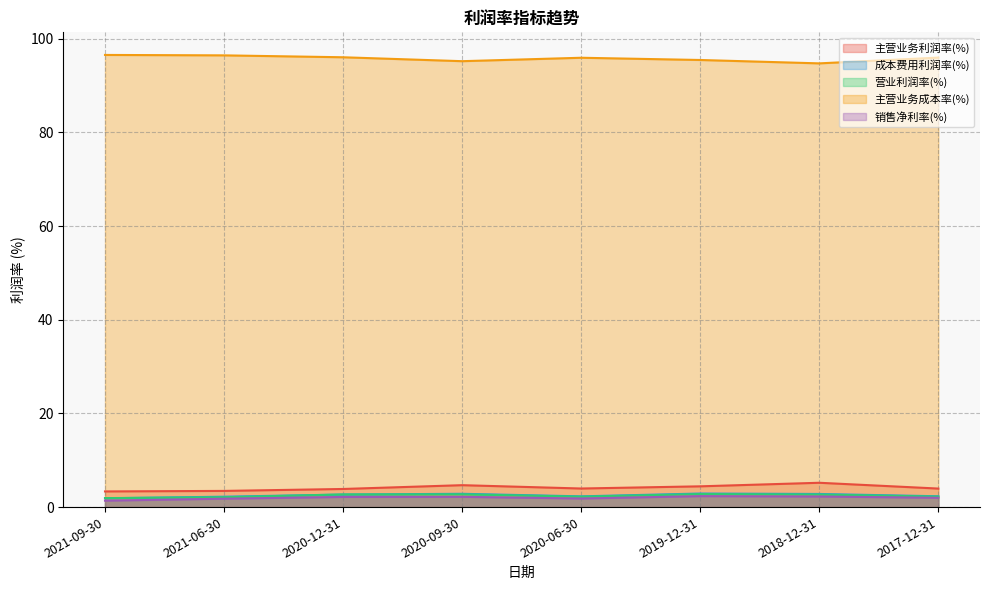

How many data points does each series have?

8